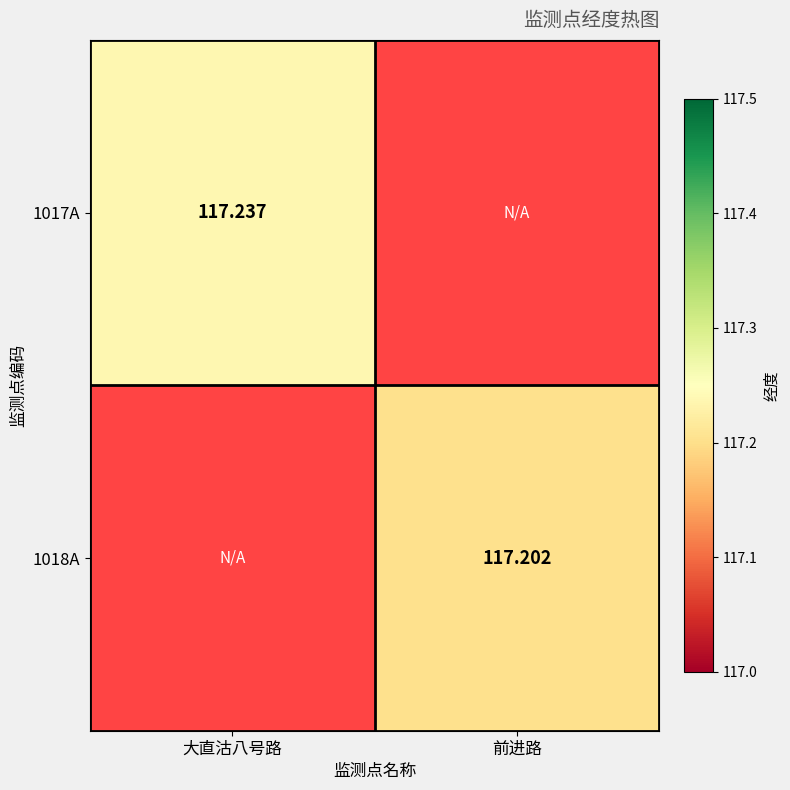

How many positive values does the 1017A series have?

1